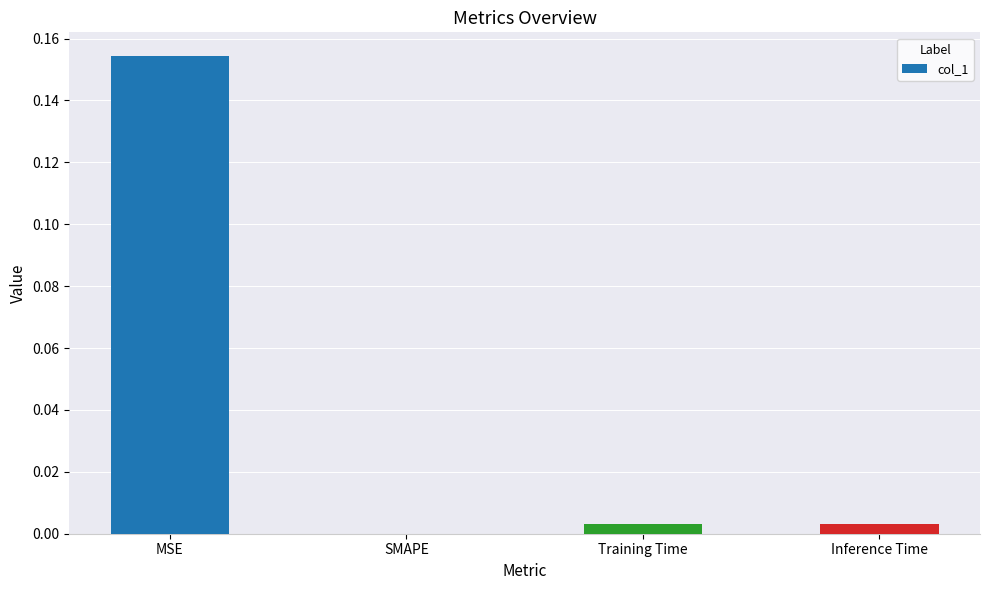

Which category has the highest value across all series?

MSE